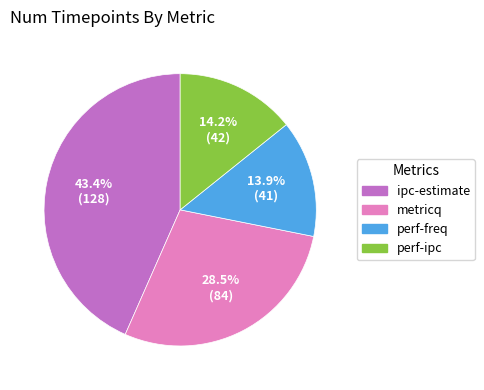

Is there a majority slice in this chart?

No